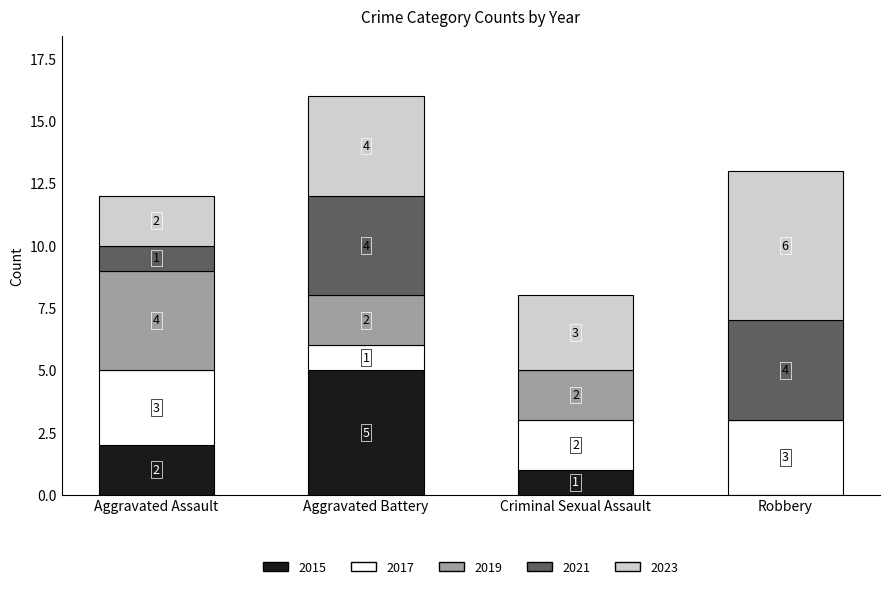

True or false: 2015 has a value of 1 at Criminal Sexual Assault.

True